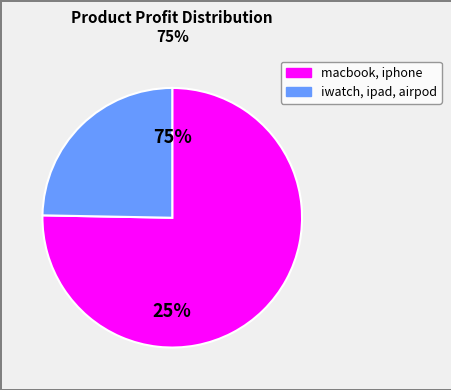

Do 18 and 26 together represent more than half of the pie?

No